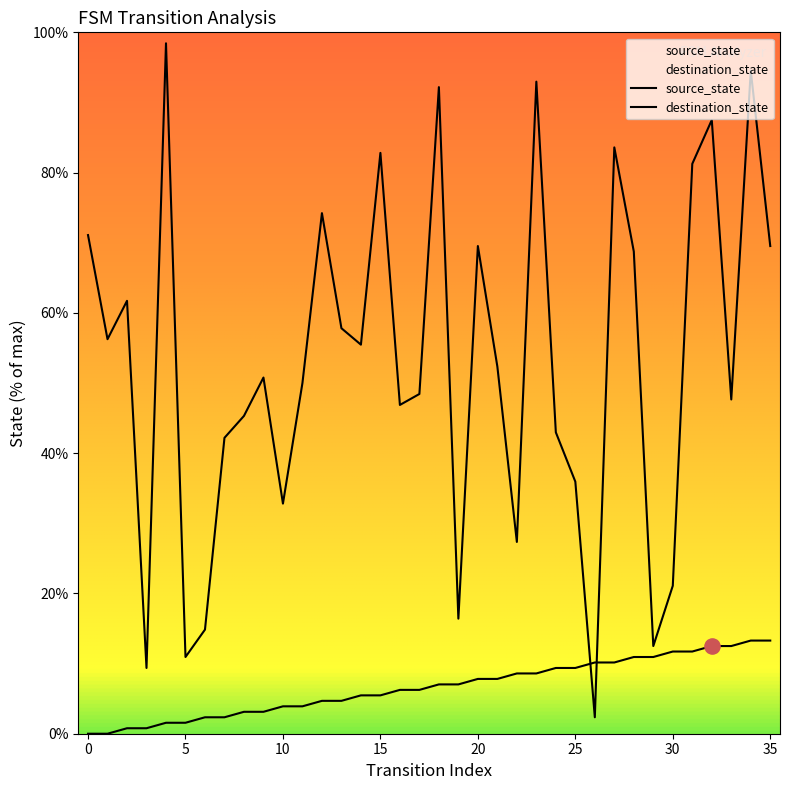

Which series has the widest spread of Y values?

destination_state